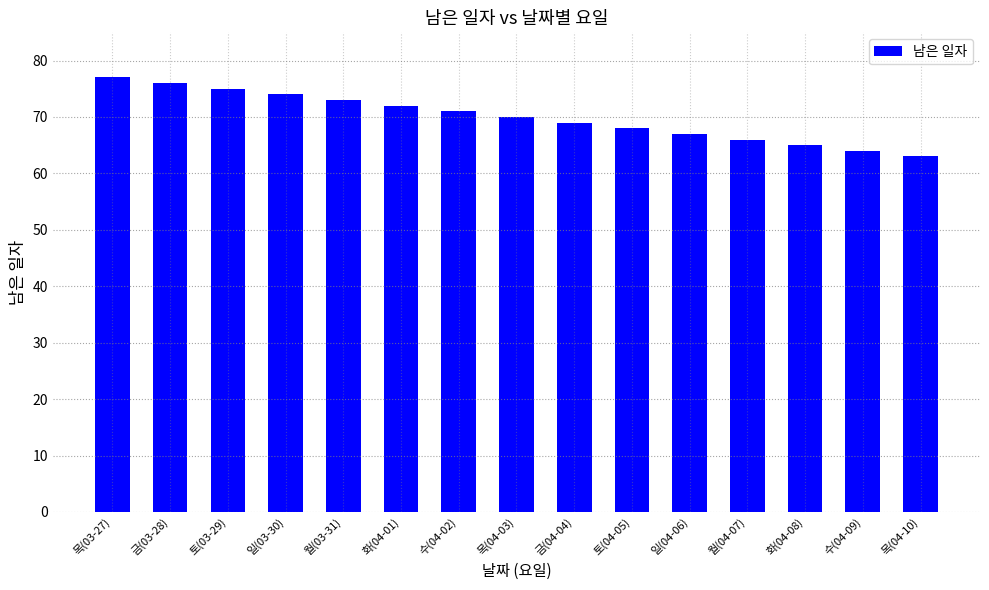

What position from the left is 금(04-04)?

9